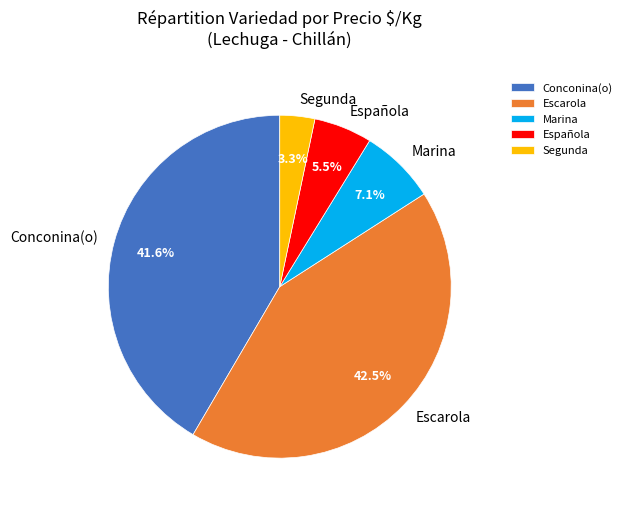

What is the smallest slice in the pie chart?

Segunda